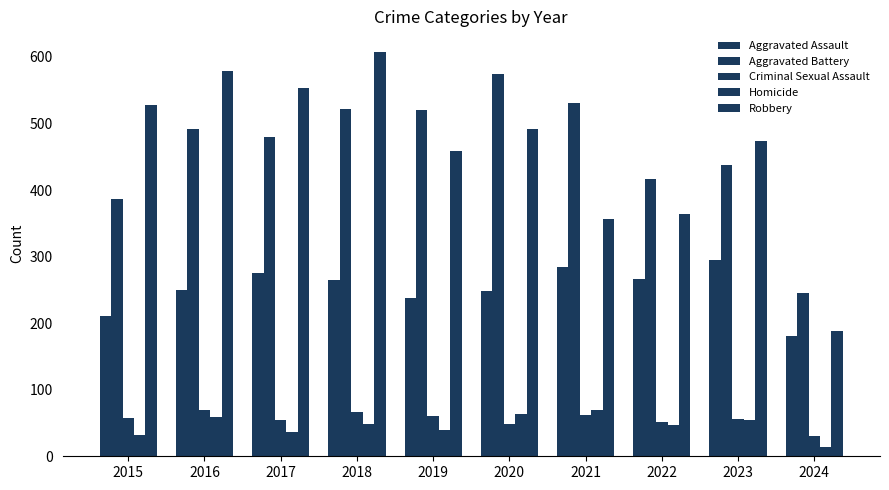

What is the difference between the Criminal Sexual Assault values at 2023 and 2021?

6